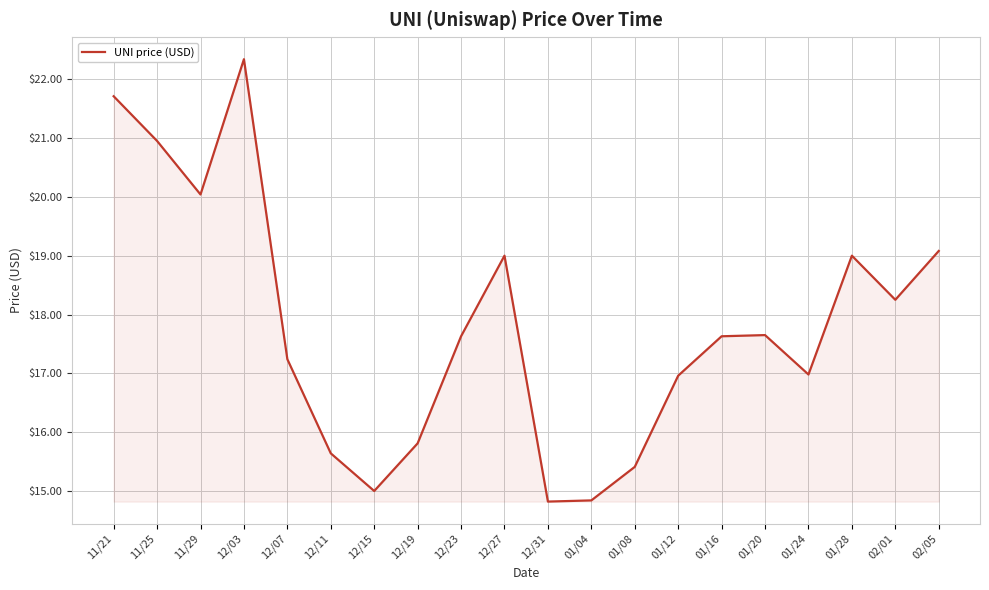

Between 01/04 and 11/29, which is larger?

11/29